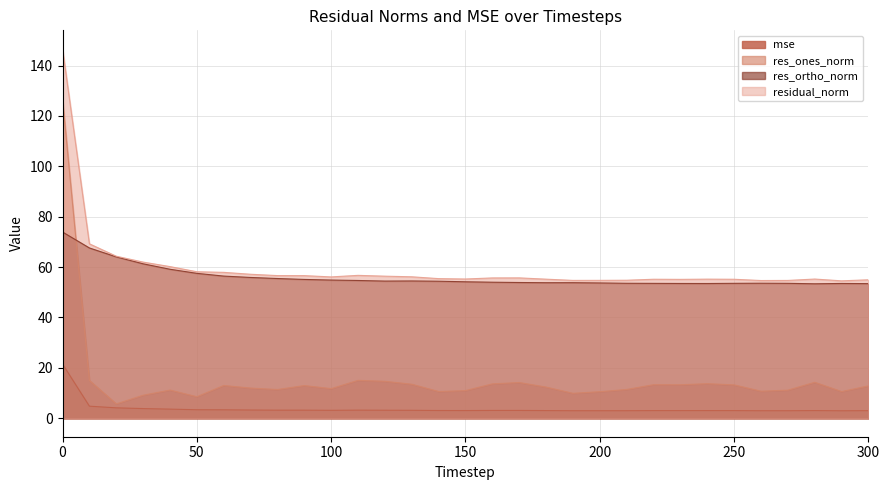

True or false: mse and res_ortho_norm intersect in this chart.

False